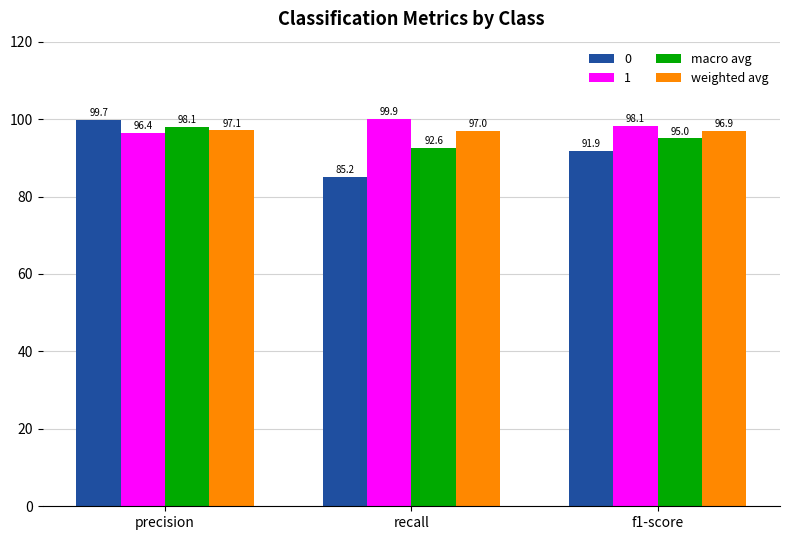

Which series has the largest range (max minus min)?

0